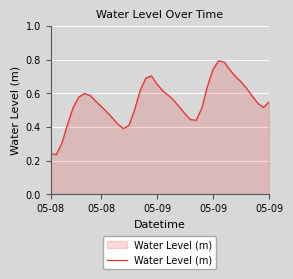

Reading left to right, transcribe all the data shown in this chart.

0.2	0.2	0.3	0.4	0.5	0.6	0.6	0.6	0.6	0.5	0.5	0.5	0.4	0.4	0.4	0.5	0.6	0.7	0.7	0.7	0.6	0.6	0.6	0.5	0.5	0.4	0.4	0.5	0.6	0.7	0.8	0.8	0.7	0.7	0.7	0.6	0.6	0.5	0.5	0.5